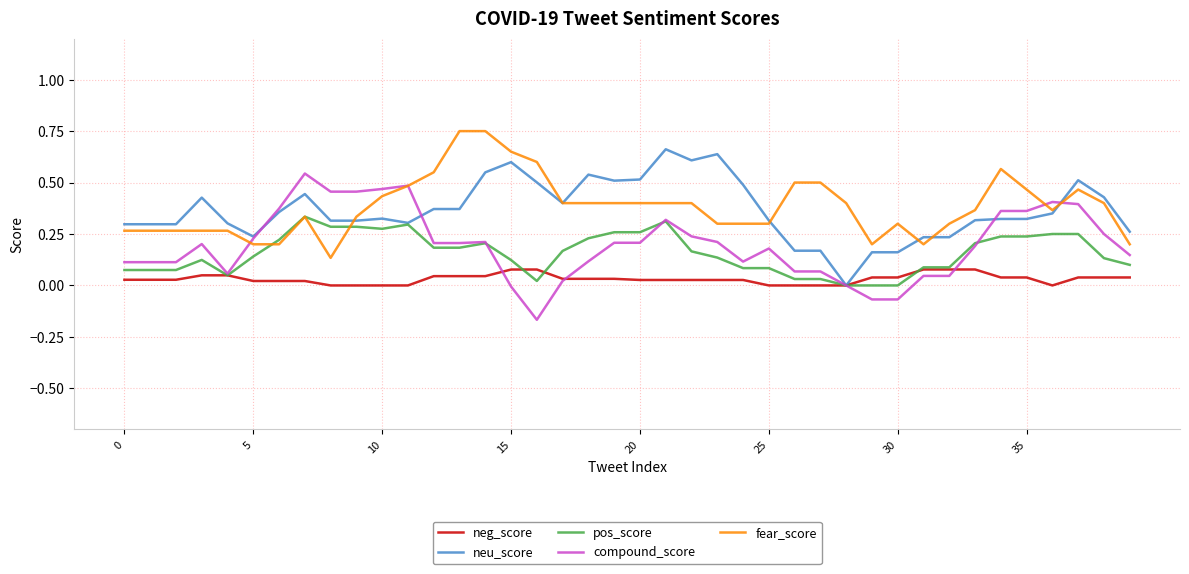

Rank the series by their maximum value, from highest to lowest.

fear_score, neu_score, compound_score, pos_score, neg_score